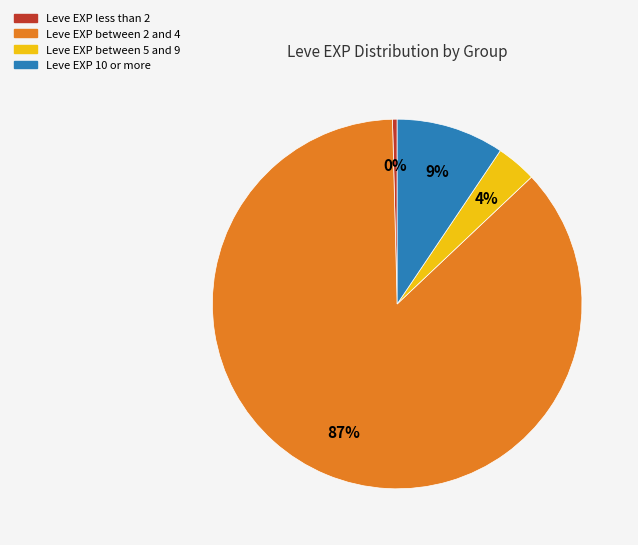

Does any single category account for the majority?

Yes